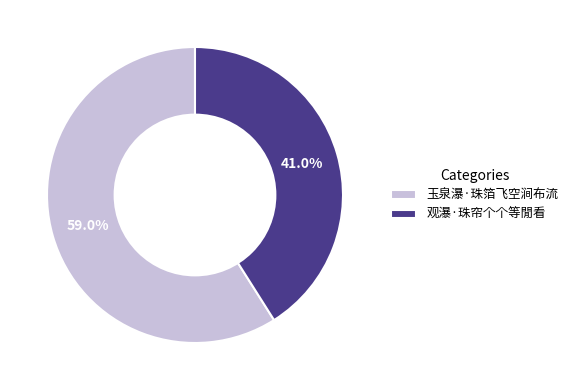

How many segments does this pie chart have?

2